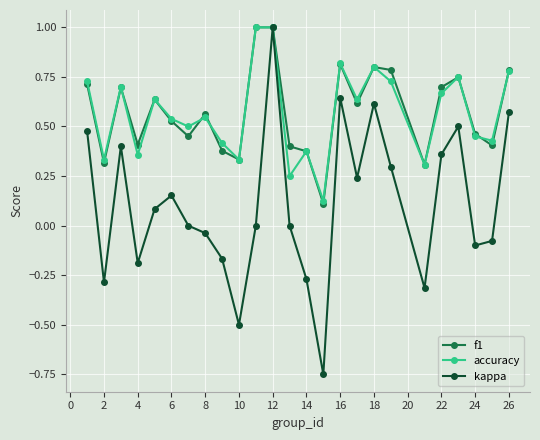

Which series has the largest range (max minus min)?

kappa